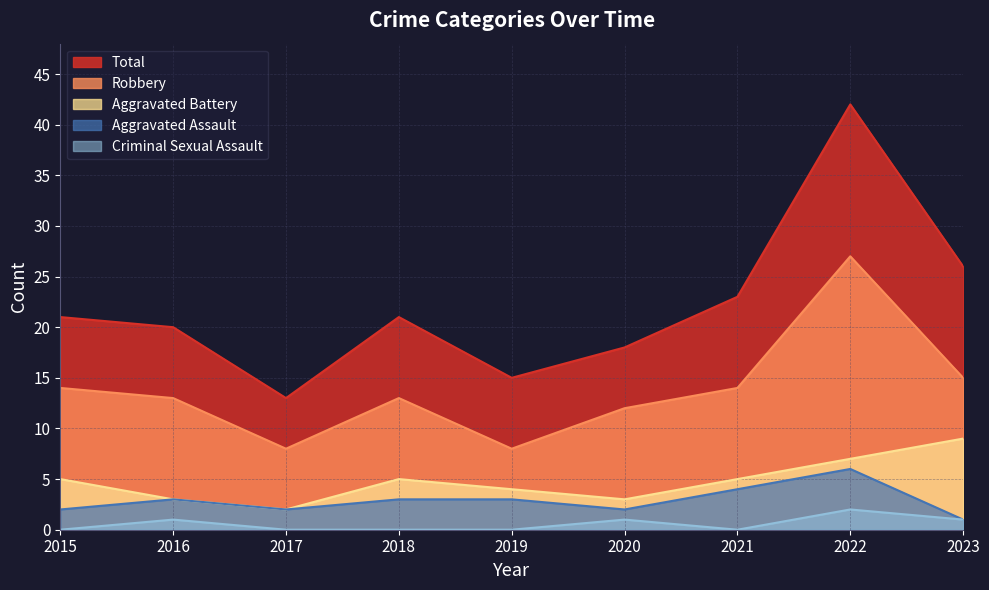

Reading right to left, list all the values displayed in this chart.

Aggravated Assault: 2023=1	2022=6	2021=4	2020=2	2019=3	2018=3	2017=2	2016=3	2015=2
Aggravated Battery: 2023=9	2022=7	2021=5	2020=3	2019=4	2018=5	2017=2	2016=3	2015=5
Criminal Sexual Assault: 2023=1	2022=2	2021=0	2020=1	2019=0	2018=0	2017=0	2016=1	2015=0
Robbery: 2023=15	2022=27	2021=14	2020=12	2019=8	2018=13	2017=8	2016=13	2015=14
Total: 2023=26	2022=42	2021=23	2020=18	2019=15	2018=21	2017=13	2016=20	2015=21